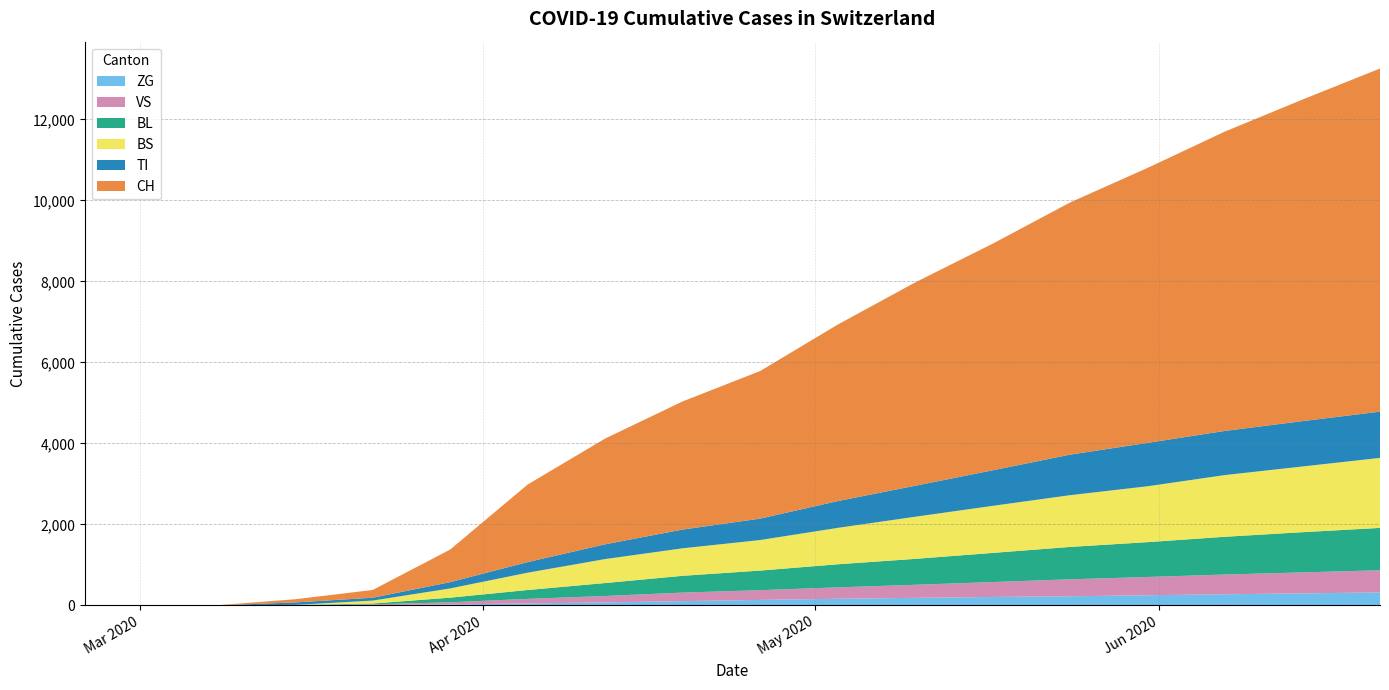

List the series in order of their peak value, highest first.

CH, BS, TI, BL, VS, ZG